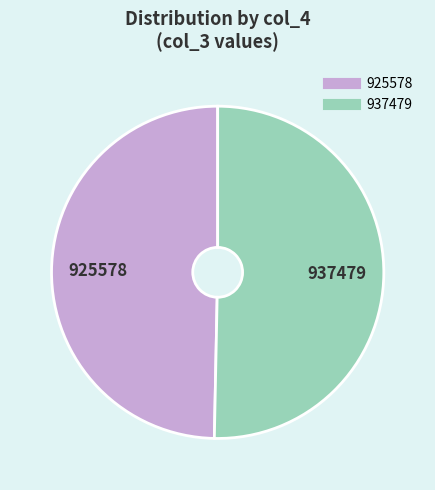

Which category has the biggest portion of the pie?

937479